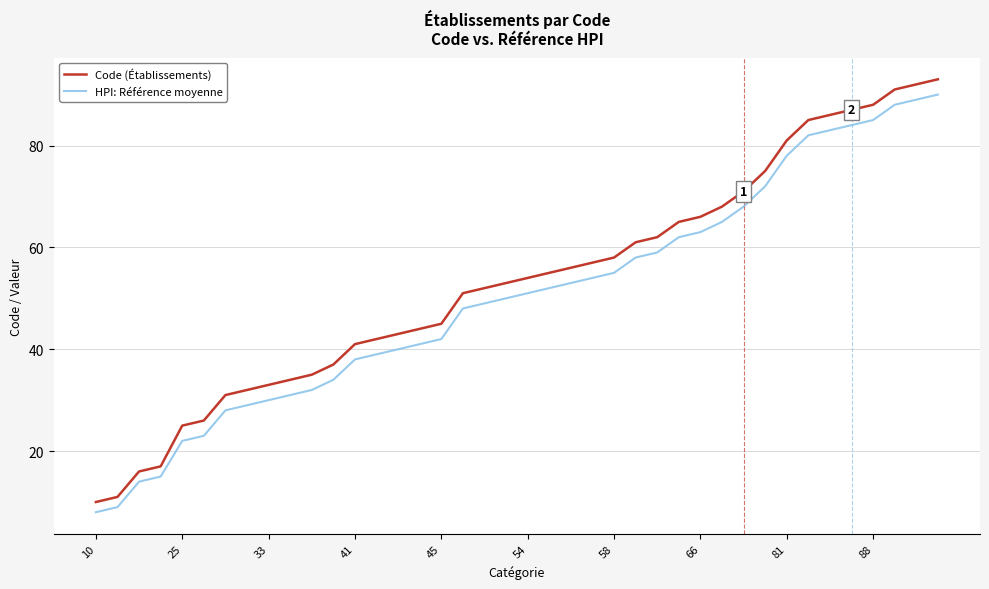

True or false: HPI: Référence moyenne has more than 1 points higher than both neighbors.

False